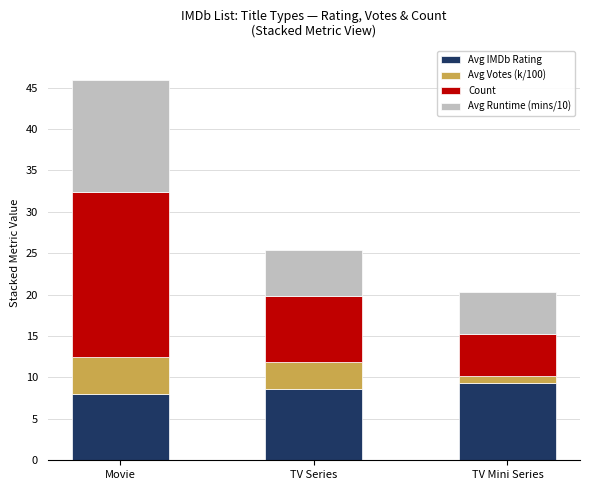

The value of Avg IMDb Rating at TV Series is 8.6. True or false?

True